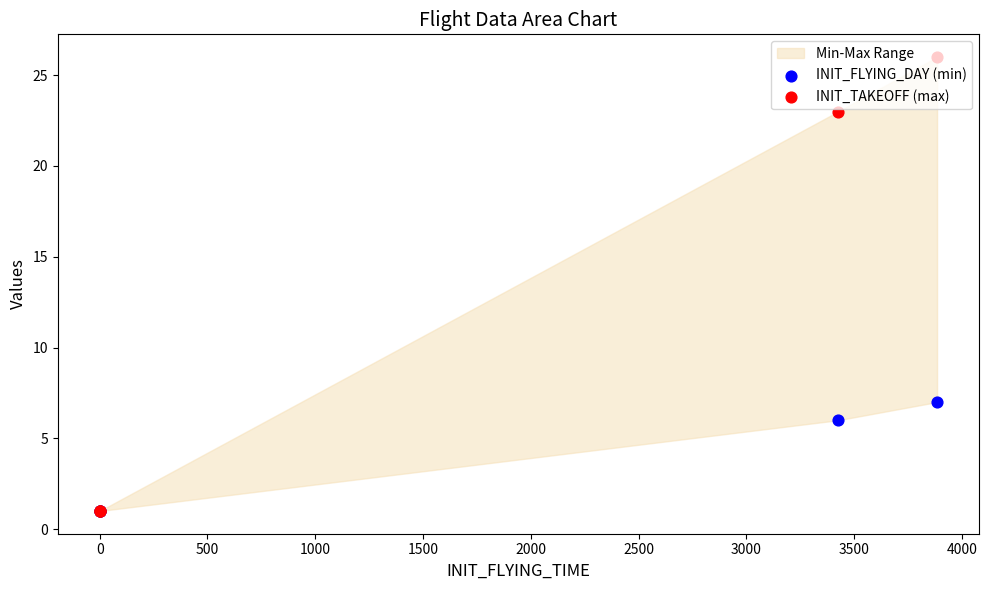

At how many categories does at least one series exceed 1?

2